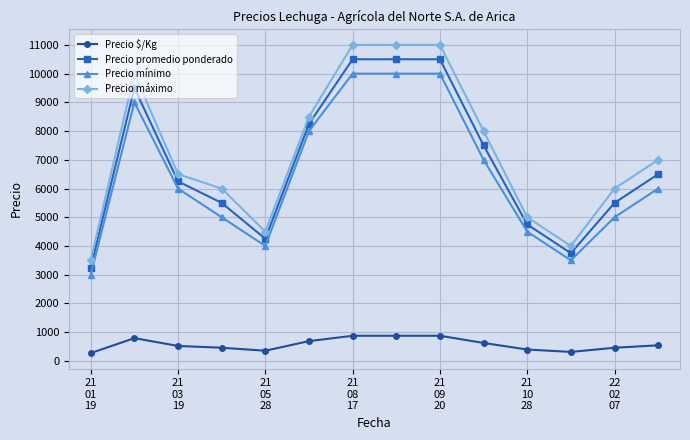

At how many categories does at least one series exceed 9644?

4